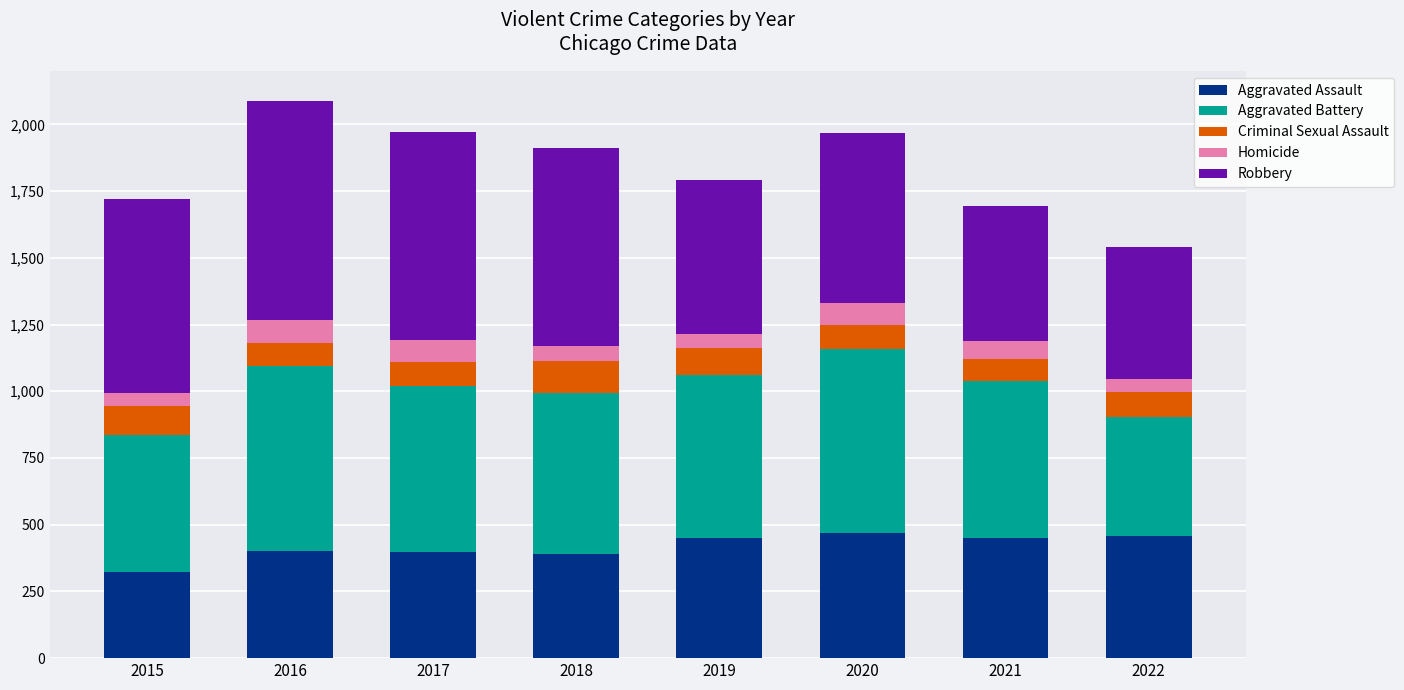

Which category has the lowest value in the Aggravated Assault series?

2015